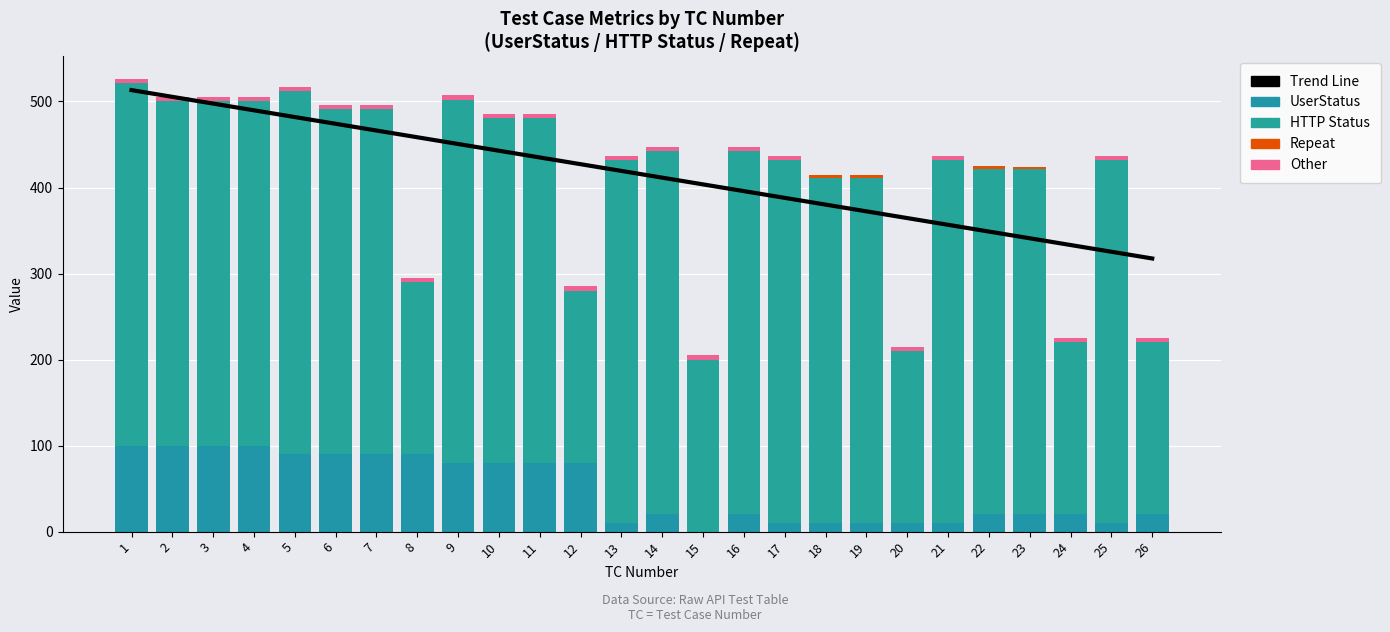

Where is Repeat nearest to the value 2?

19